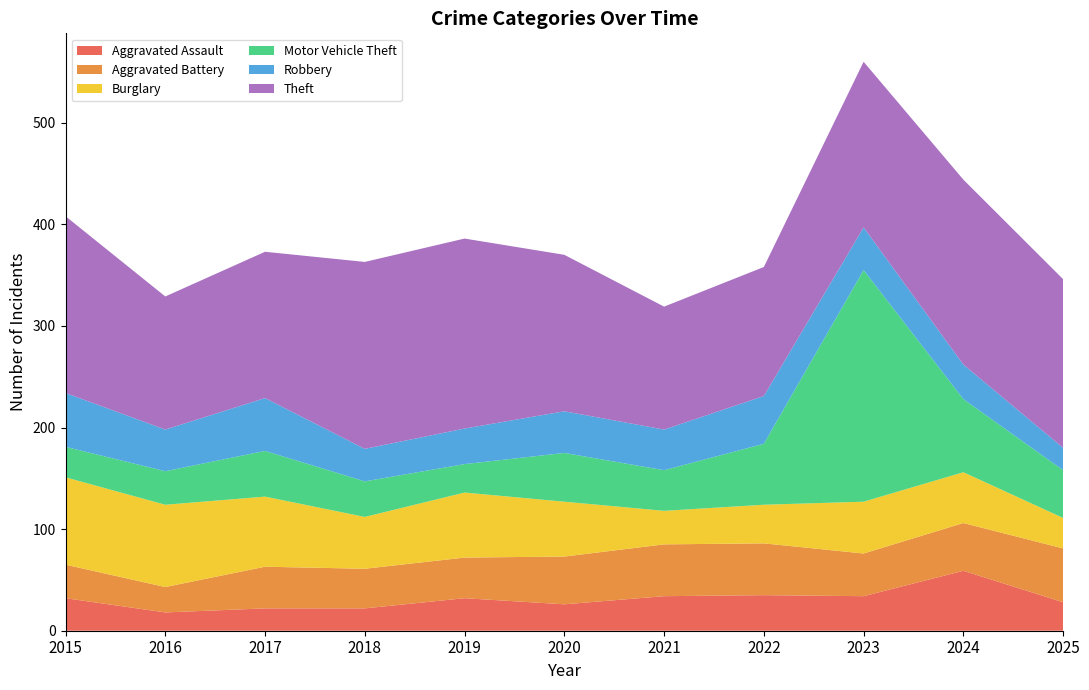

Reading right to left, transcribe all the data shown in this chart.

Aggravated Assault: 28	59	34	35	34	26	32	22	22	18	32
Aggravated Battery: 53	47	42	51	51	47	40	39	41	25	33
Burglary: 30	50	51	38	33	54	64	51	69	81	86
Motor Vehicle Theft: 47	72	228	60	40	48	28	35	45	33	30
Robbery: 22	34	42	47	40	41	35	32	52	41	53
Theft: 166	182	163	127	121	154	187	184	144	131	174